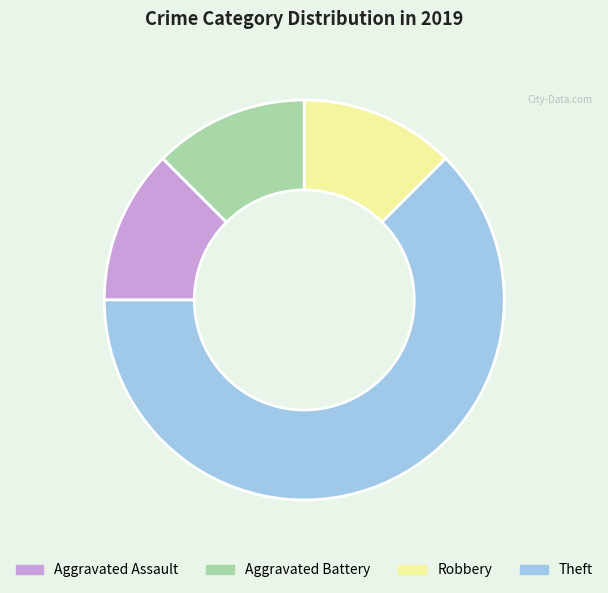

True or false: Aggravated Battery accounts for 6% of the total.

False